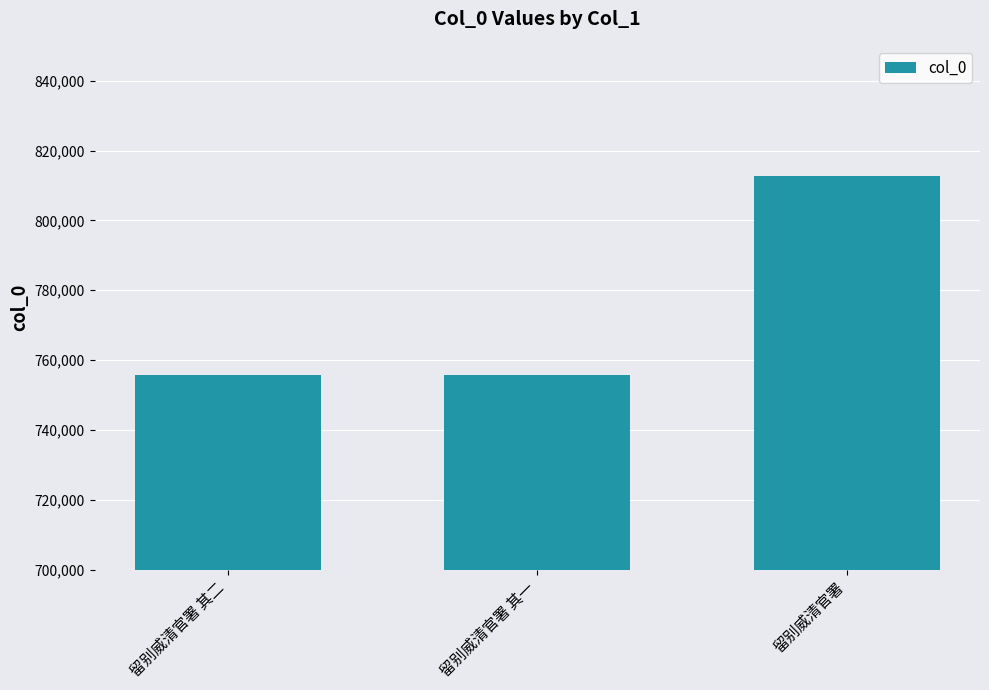

True or false: the data shows 812590 at 留别威清官署.

True